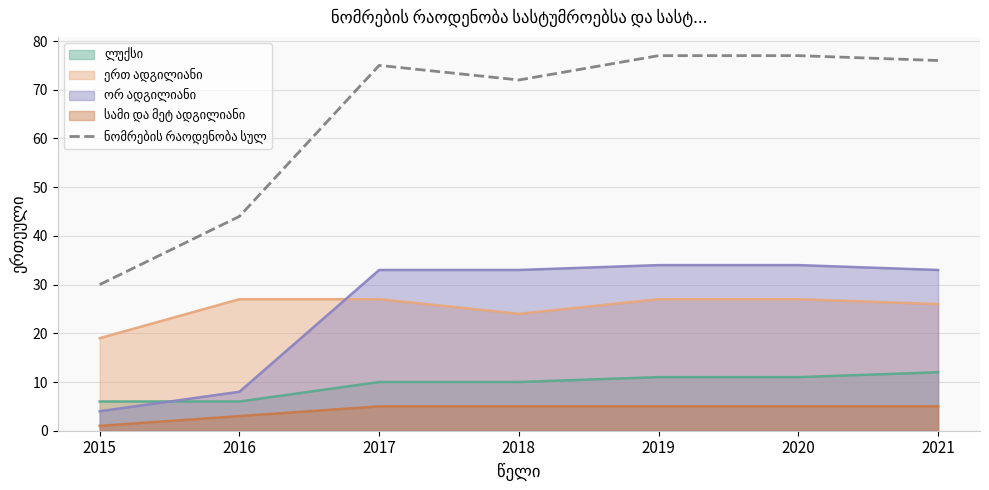

What is the maximum value shown in the chart?

77